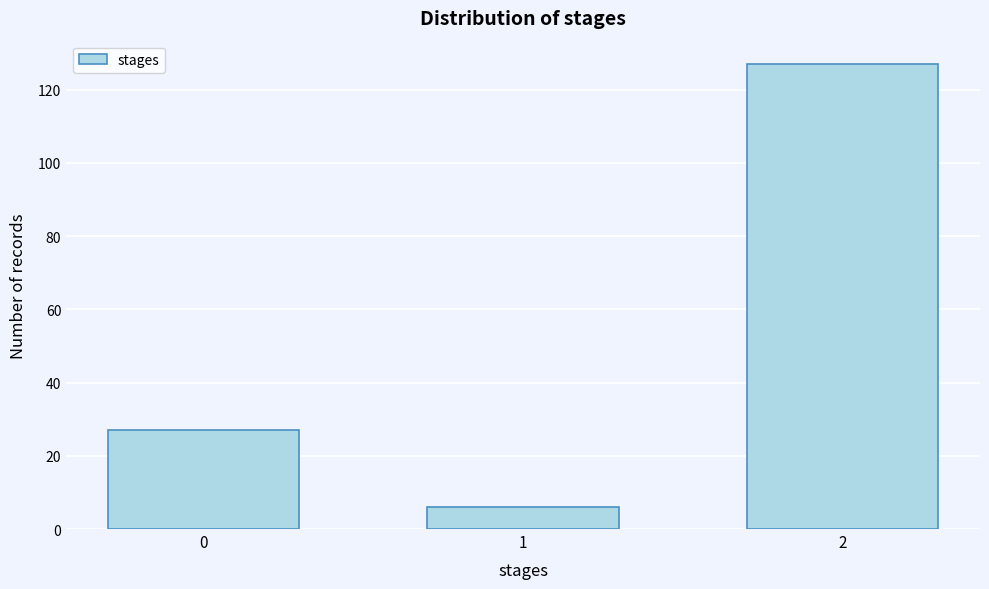

Reading left to right, what are all the values shown in this chart?

0=27	1=6	2=127